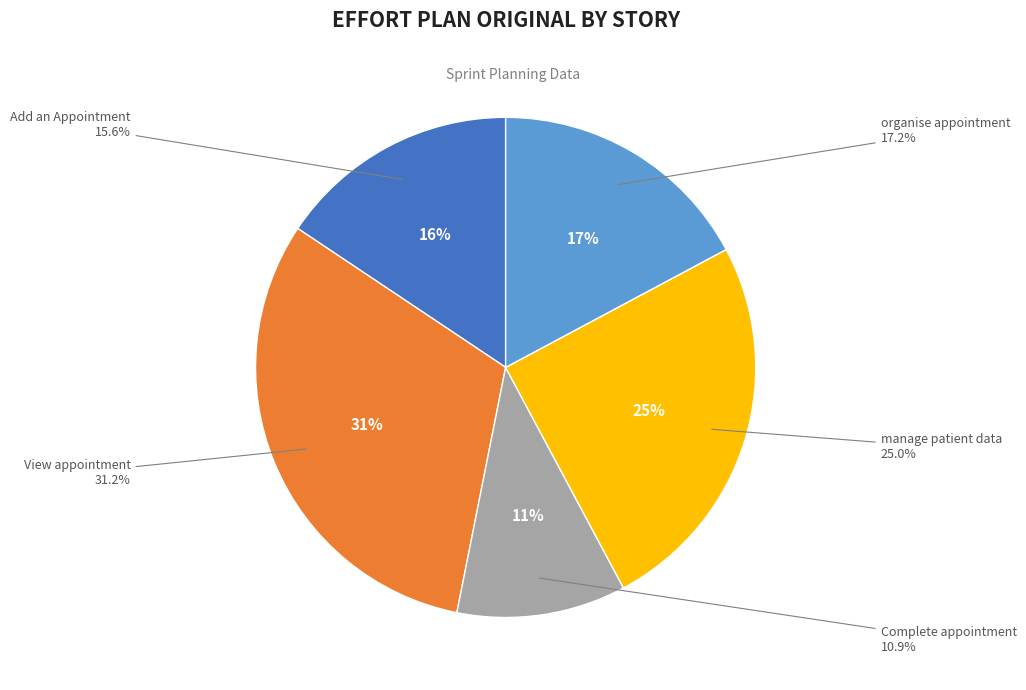

What is the total percentage of Complete appointment and Add an Appointment?

26.6%